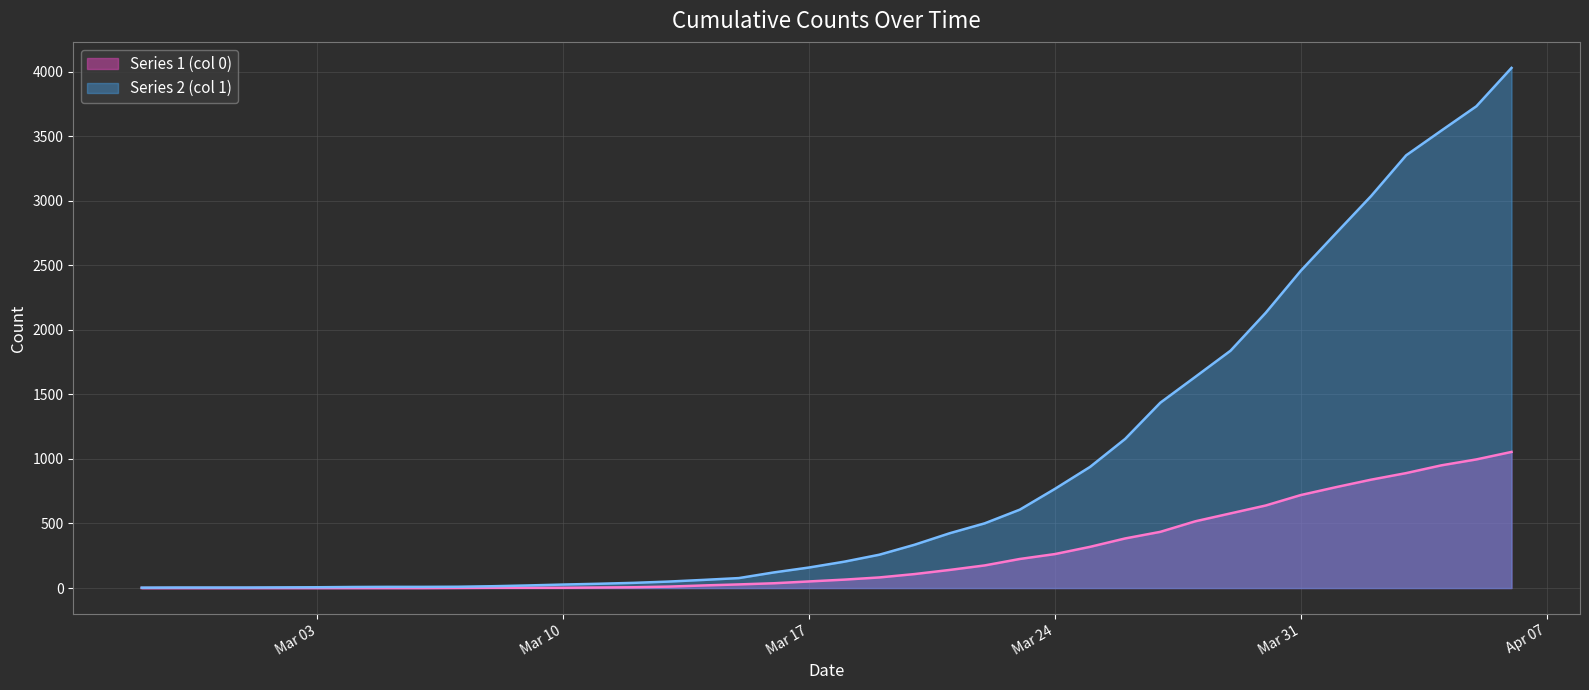

What is the label of the 36th point from the right?

2020-03-02